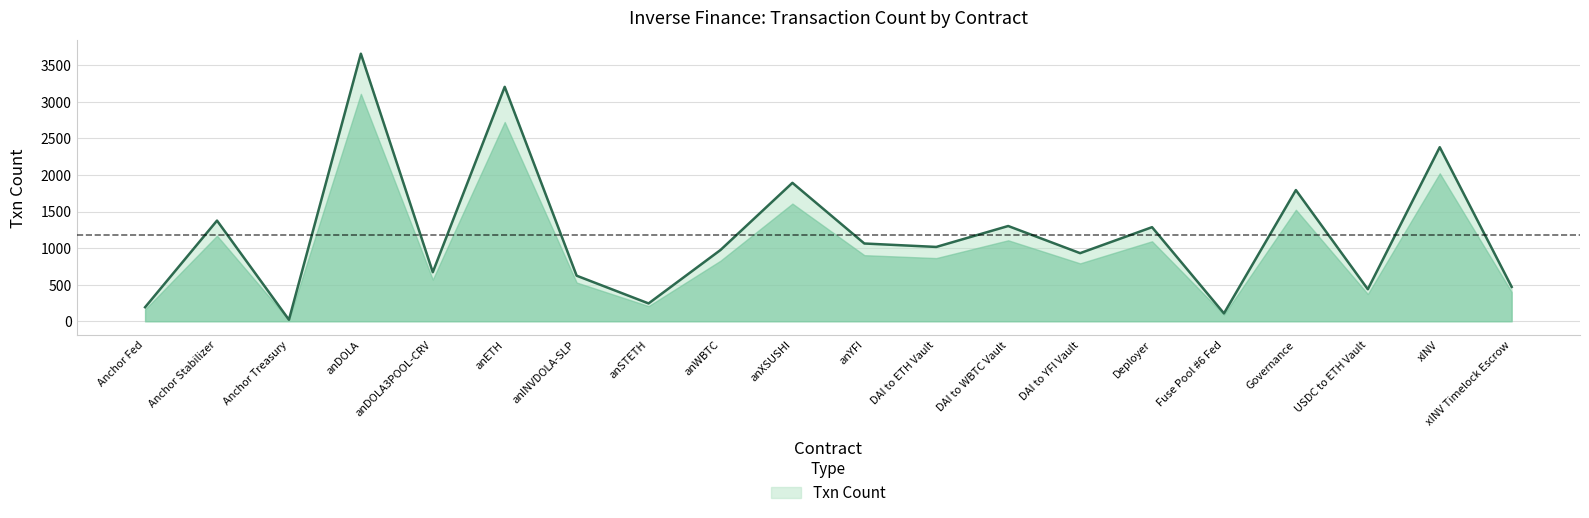

What is the ratio of the value at anWBTC to the value at Anchor Stabilizer?

0.7